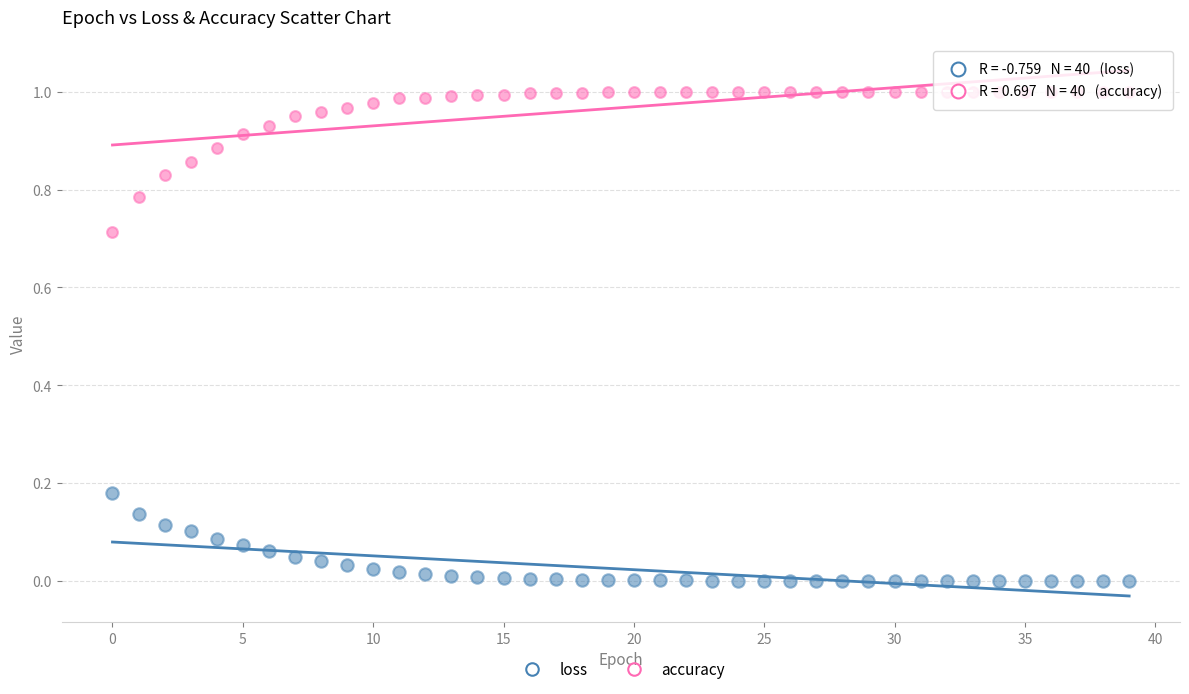

Which series contains the lowest Y value?

loss